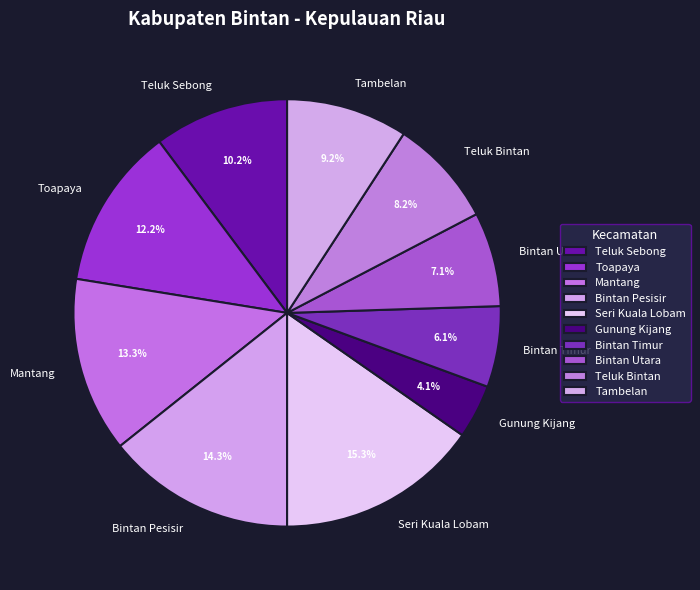

Combined, do Gunung Kijang and Bintan Utara account for over 50%?

No